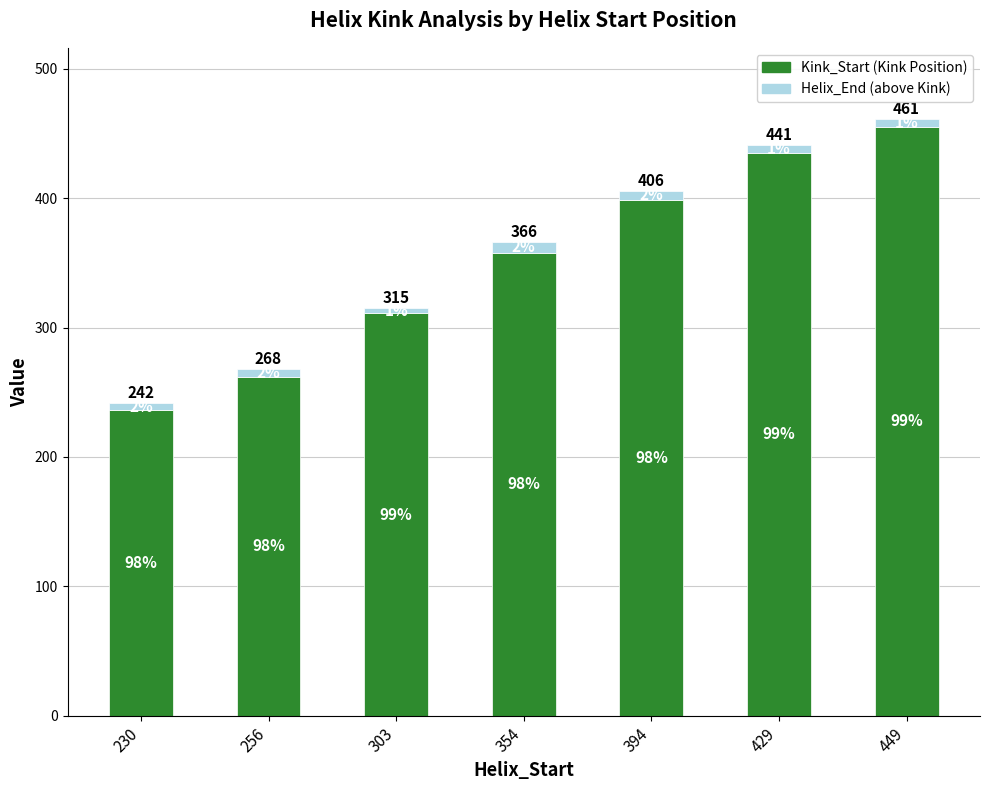

How many bars are there in total?

7